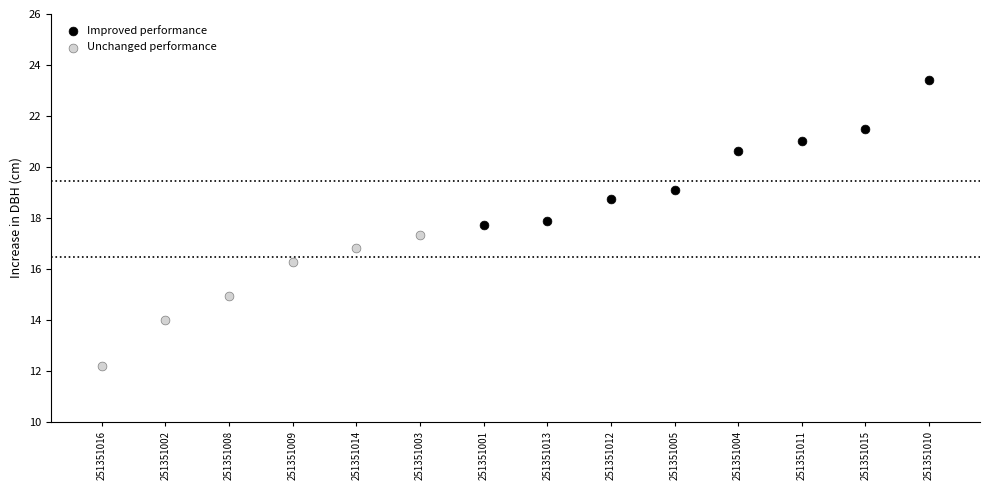

Which series reaches the maximum Y coordinate?

Improved performance